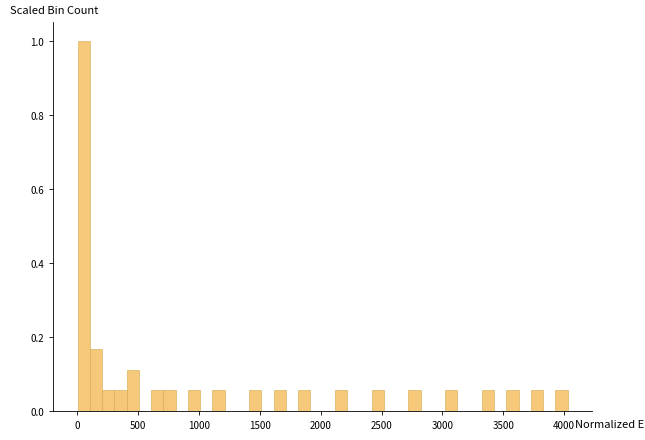

Around what value on the x-axis is the tallest bar? Give the approximate position of its centre, as read against the axis.

50